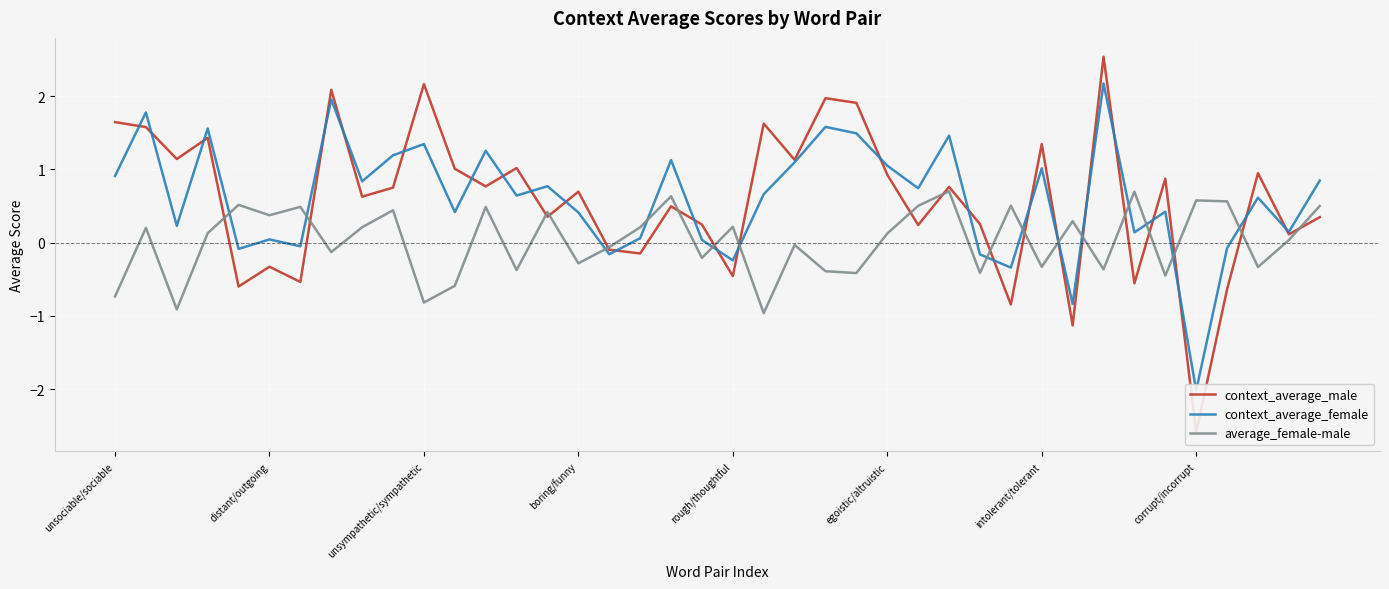

What is the sum of all average_female-male values?

1.0